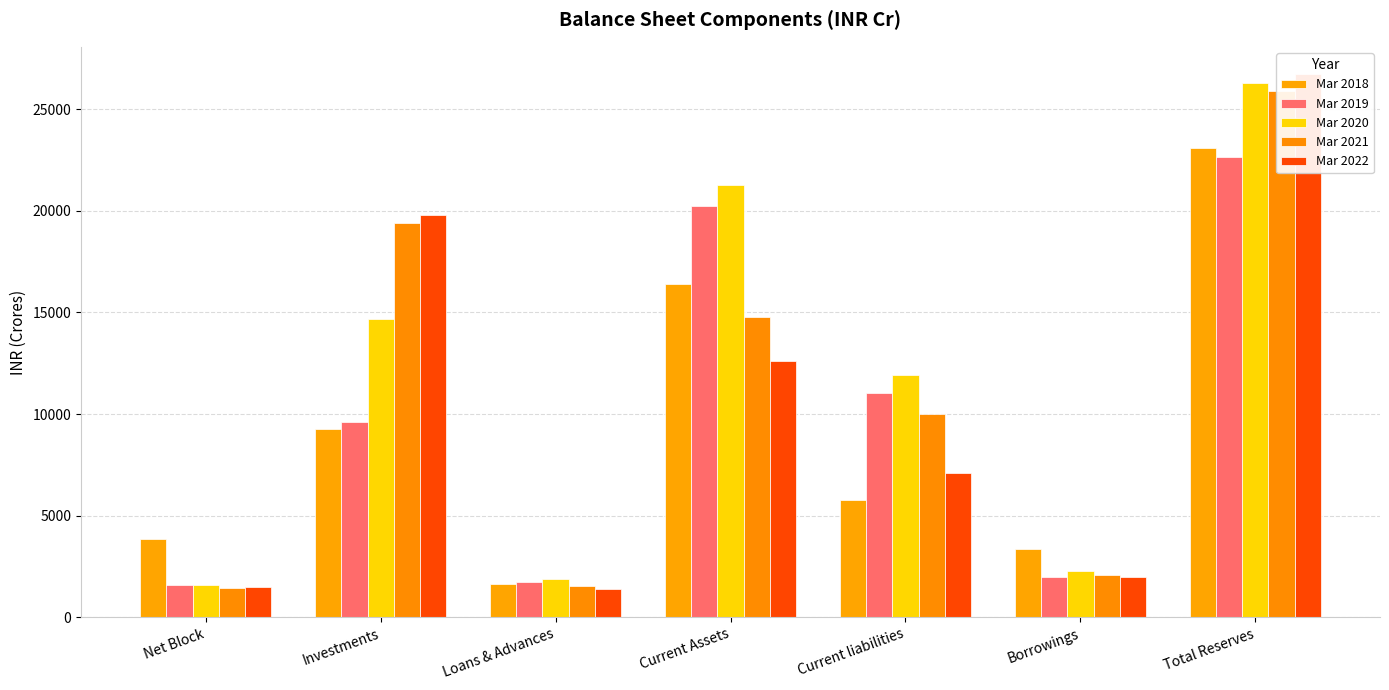

What is the sum of the Mar 2018 values at Investments and Total Reserves?

32329.3